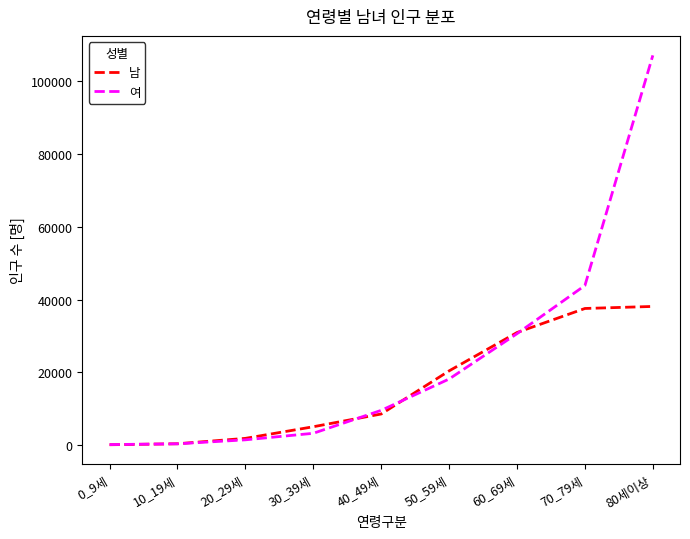

At which category is the sum across all series the highest?

80세이상